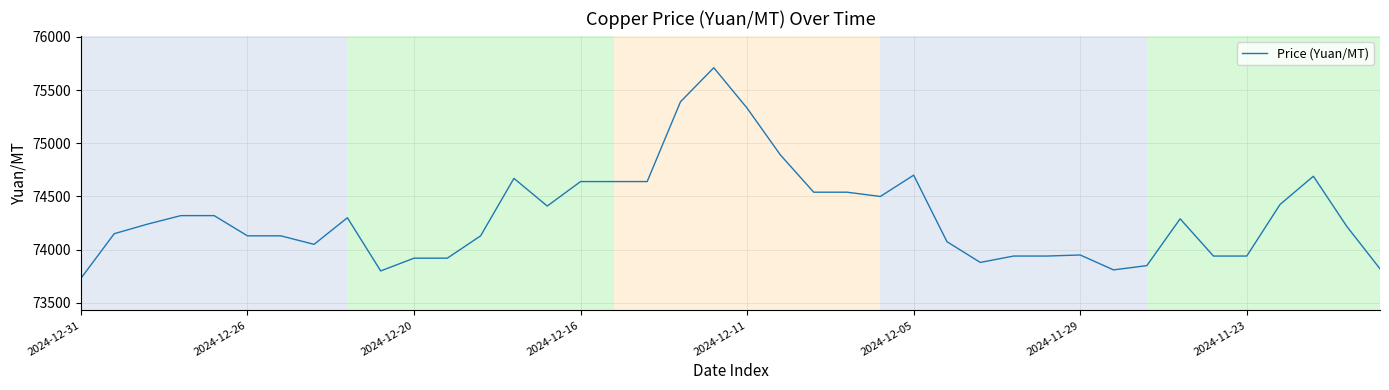

What is the smallest value displayed?

73730